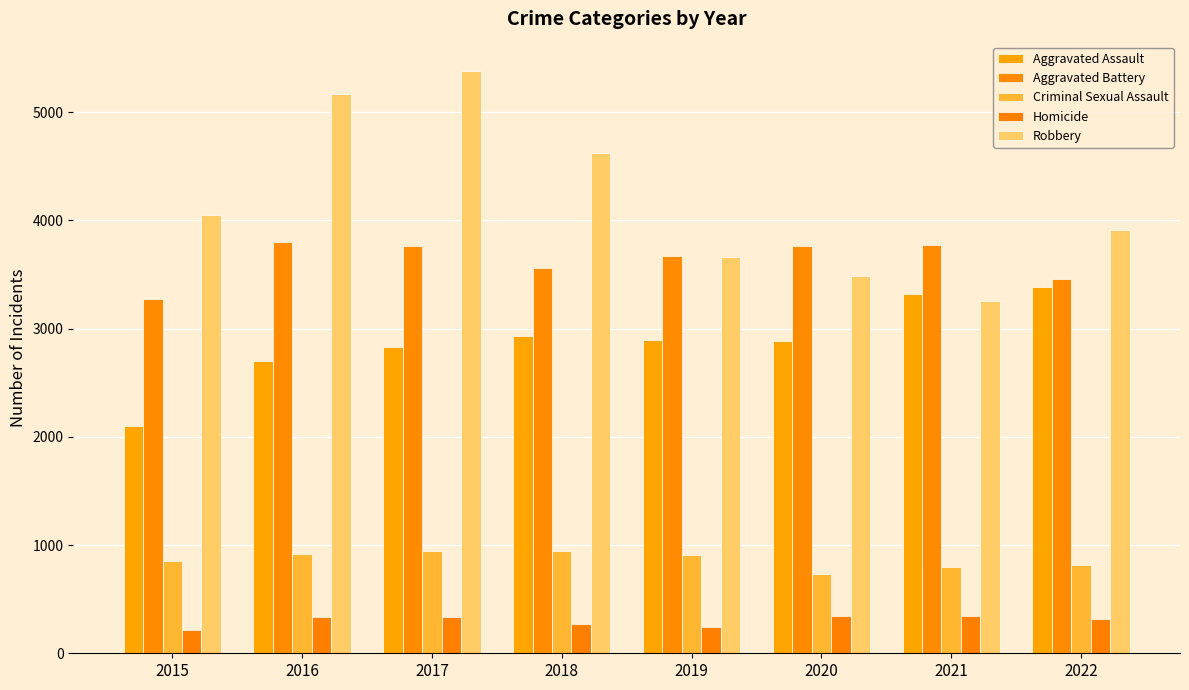

What is the value of the Criminal Sexual Assault bar at the 4th from the left?

941